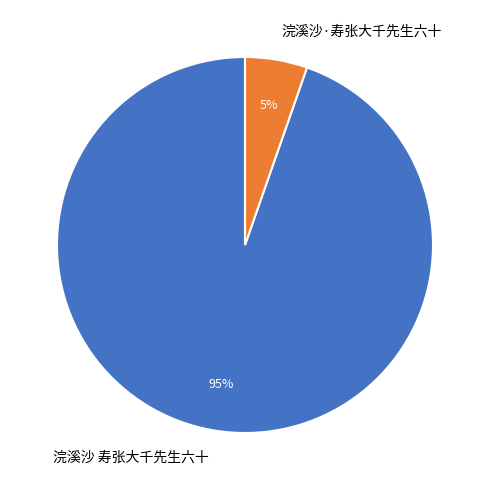

Is there any slice that represents more than half of the pie?

Yes